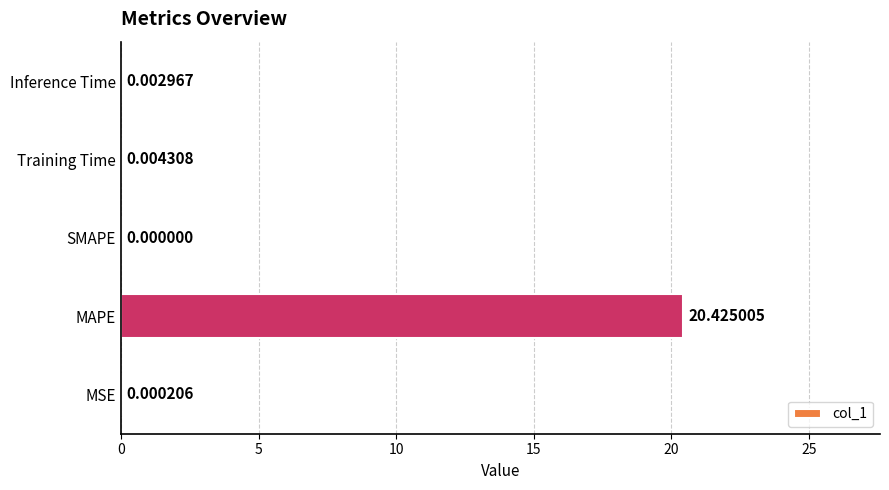

Are the bars horizontal?

Yes